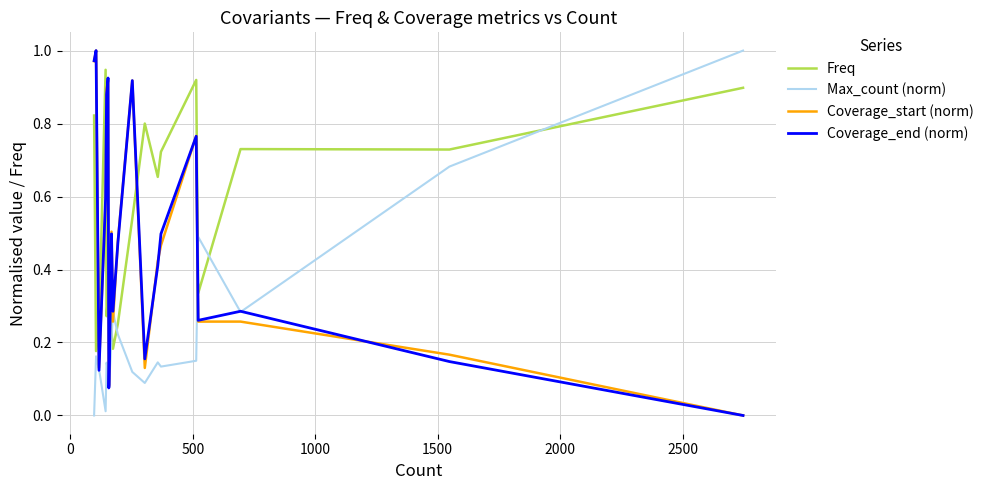

How many intersections are there between Freq and Coverage_start (norm)?

5